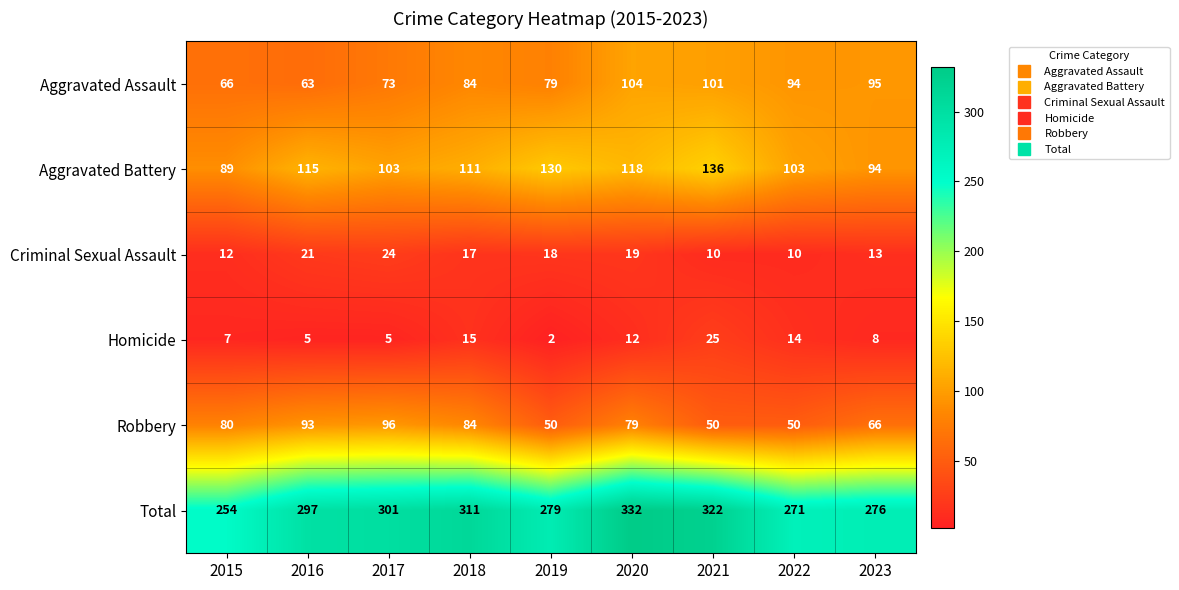

The Robbery series shows 89 at 2023. True or false?

False